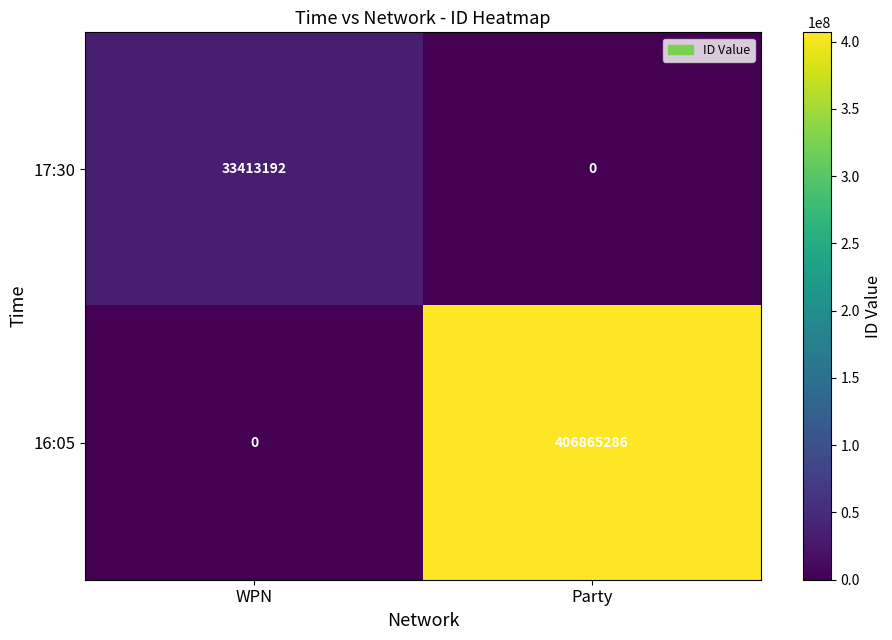

Rank the series at Party from highest to lowest value.

16:05, 17:30